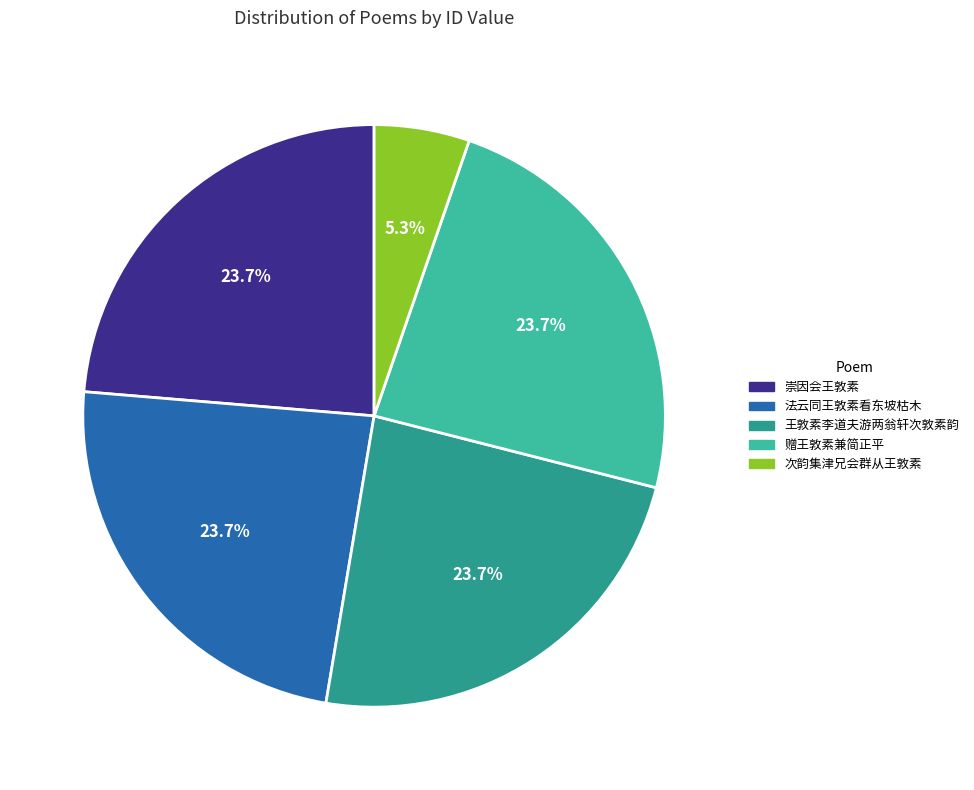

Count the number of slices in the pie.

5